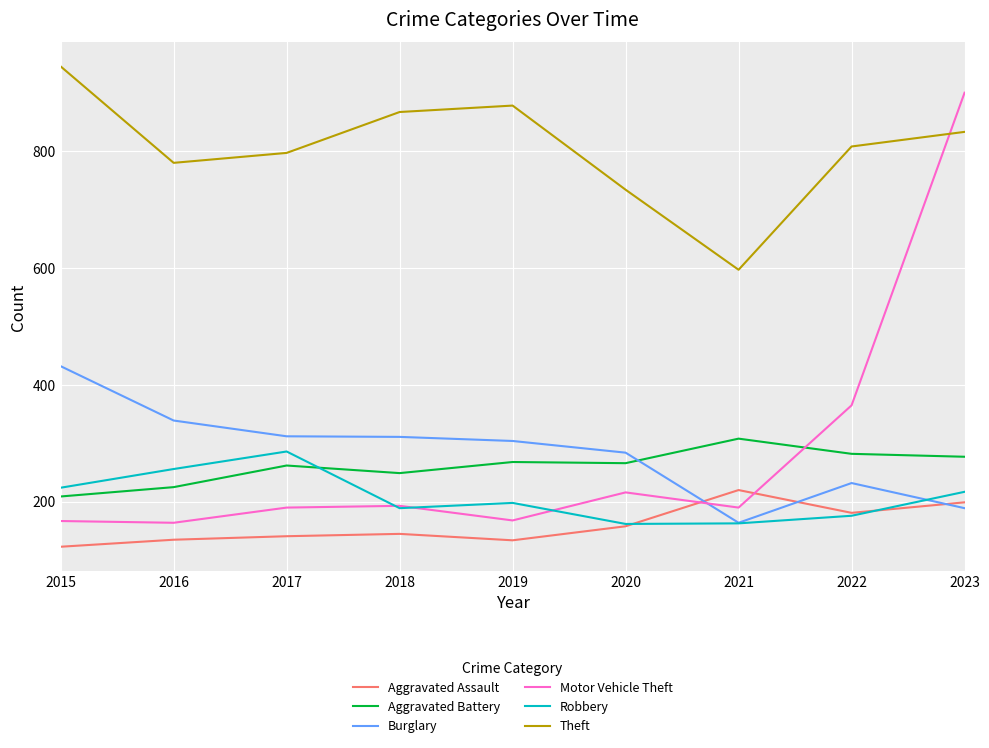

Which series has the largest range (max minus min)?

Motor Vehicle Theft